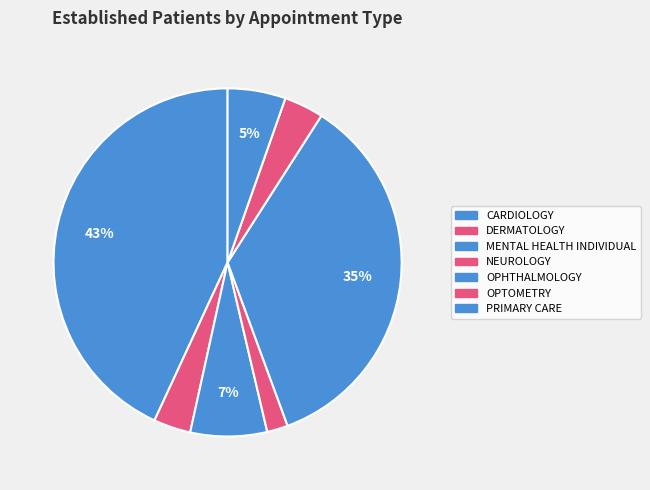

Which category has the biggest portion of the pie?

CARDIOLOGY